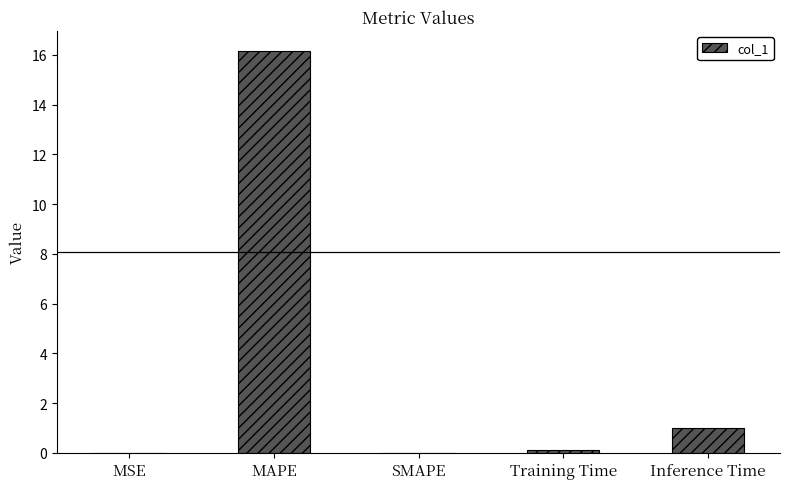

Between Inference Time and MAPE, which is larger?

MAPE